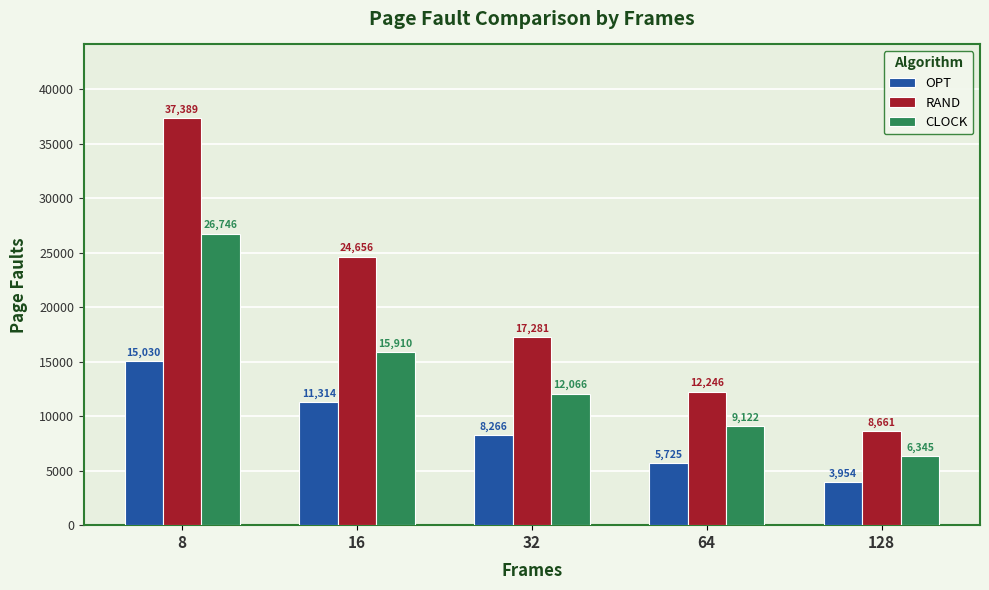

What is the sum of the OPT values at 16 and 8?

26344